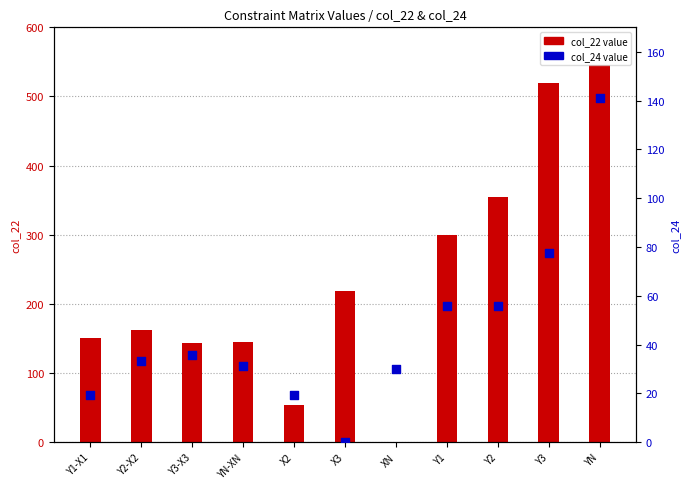

What are all the series names shown in the legend?

col_22 value, col_24 value